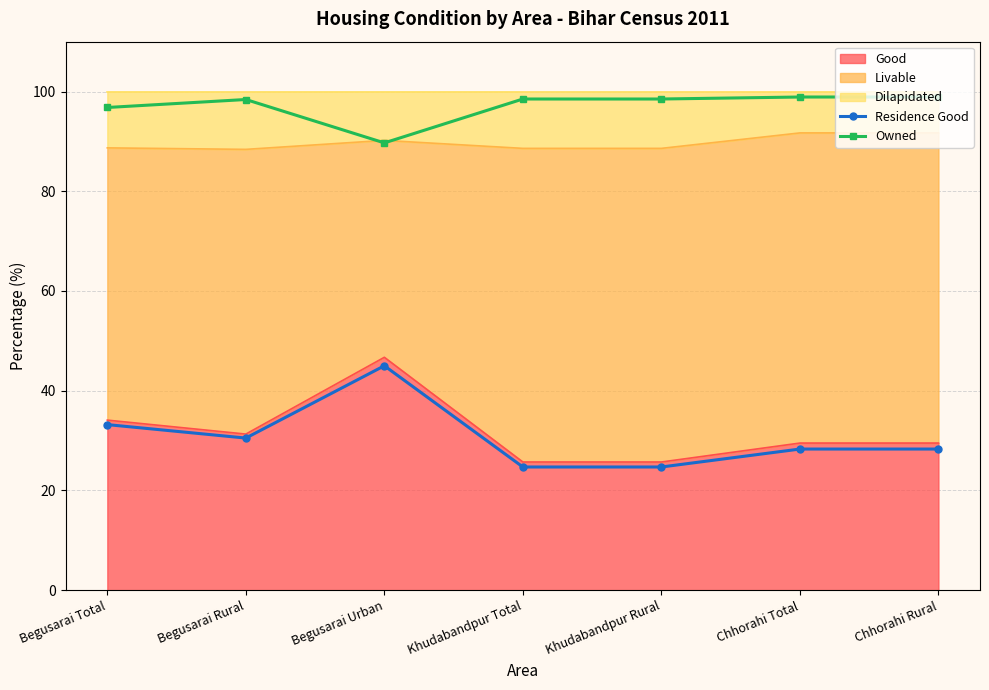

Which series changed the most between Begusarai Rural and Chhorahi Total?

Residence Good